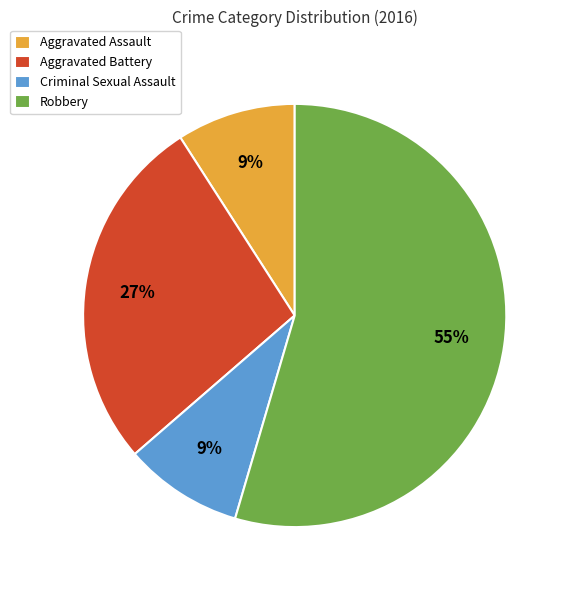

Does Aggravated Battery represent more than half of the total?

No